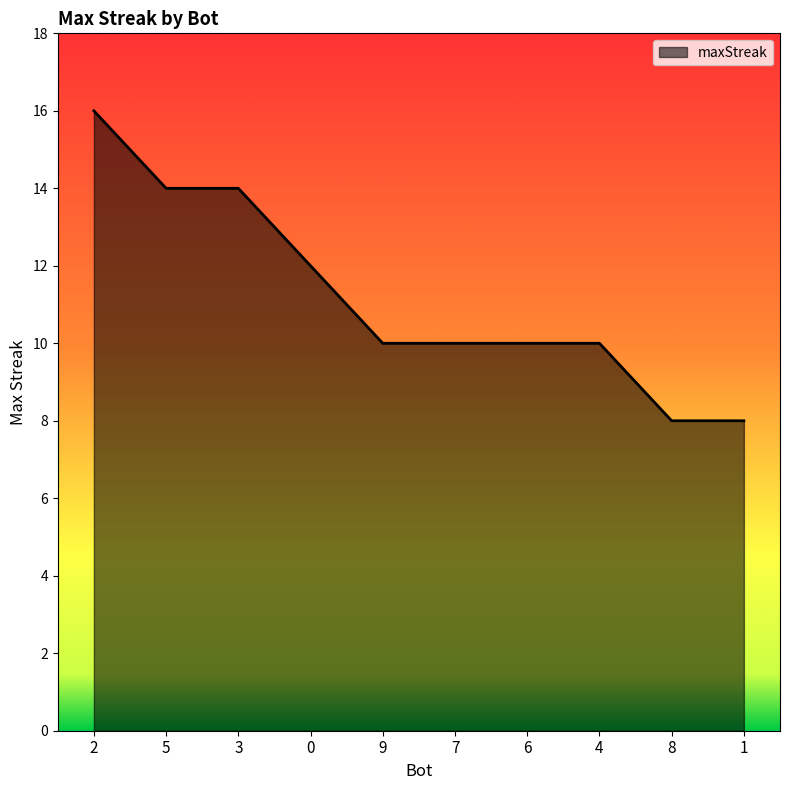

What is the maximum value shown in the chart?

16